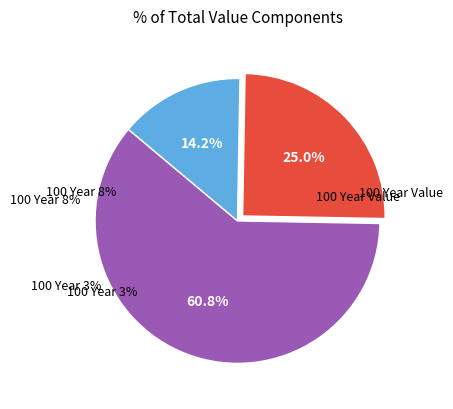

Is it true that 100 year 8% is 3% of the pie?

False